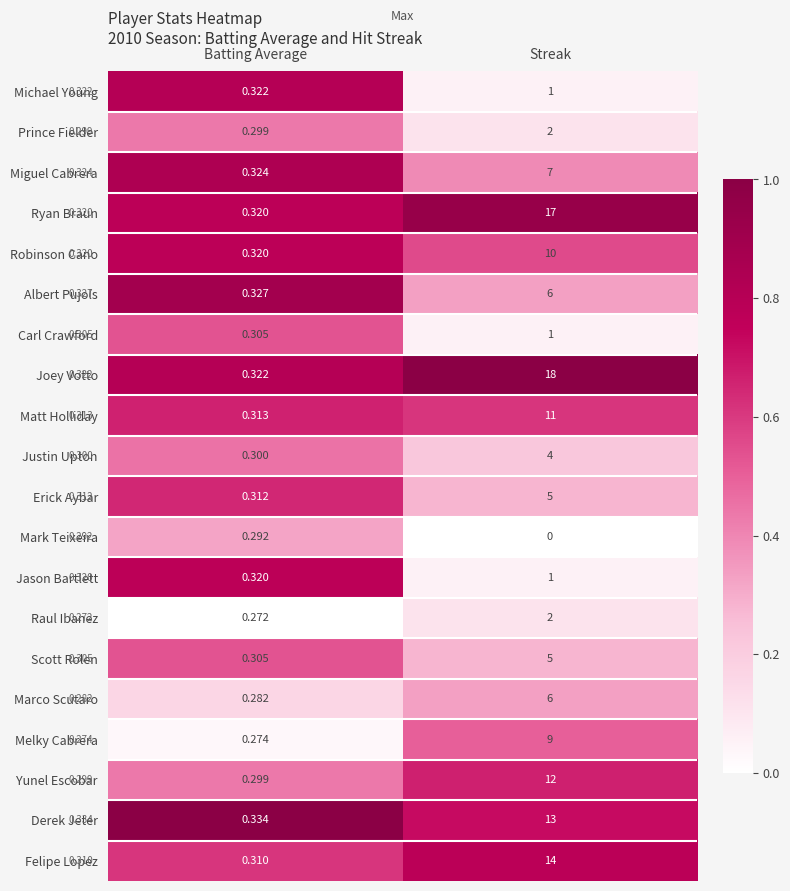

How many categories are shown in the chart?

2